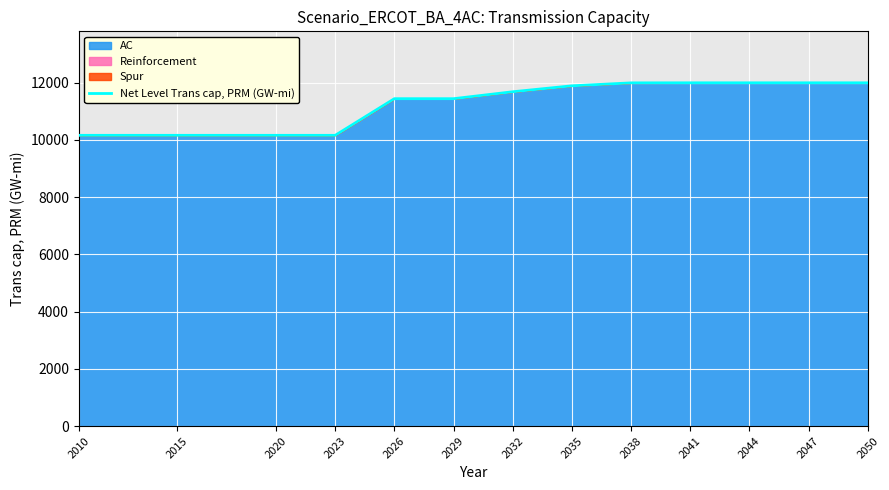

List the labels in order of value, largest first.

2041, 2044, 2047, 2050, 2038, 2035, 2032, 2026, 2029, 2010, 2015, 2020, 2023